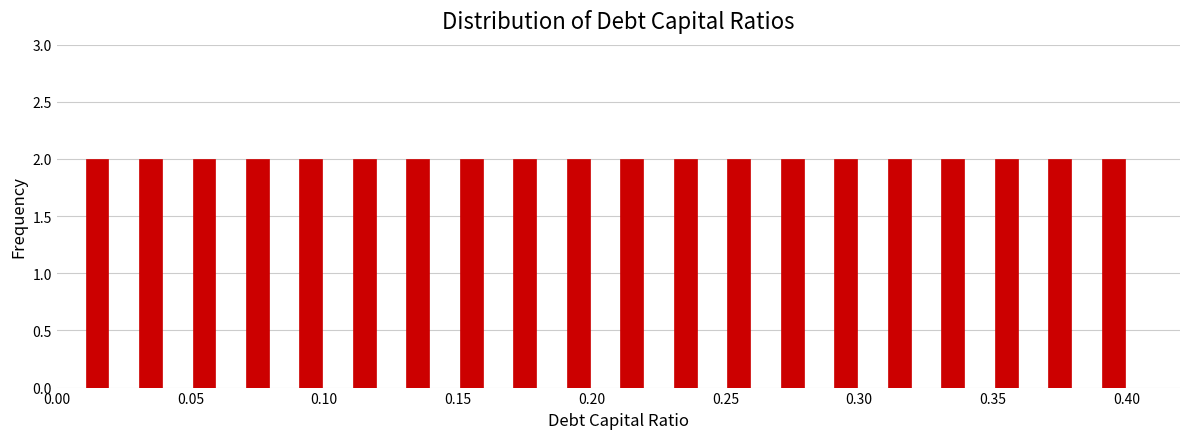

Reading left to right, list every bar in this chart as the range it spans on the x-axis followed by its height. The values are not printed on the chart, so give them approximately, as read against the axis.

0.005 to 0.025: 2
0.025 to 0.045: 2
0.045 to 0.065: 2
0.065 to 0.085: 2
0.085 to 0.105: 2
0.105 to 0.125: 2
0.125 to 0.145: 2
0.145 to 0.165: 2
0.165 to 0.185: 2
0.185 to 0.205: 2
0.205 to 0.225: 2
0.225 to 0.245: 2
0.245 to 0.265: 2
0.265 to 0.285: 2
0.285 to 0.305: 2
0.305 to 0.325: 2
0.325 to 0.345: 2
0.345 to 0.365: 2
0.365 to 0.385: 2
0.385 to 0.405: 2